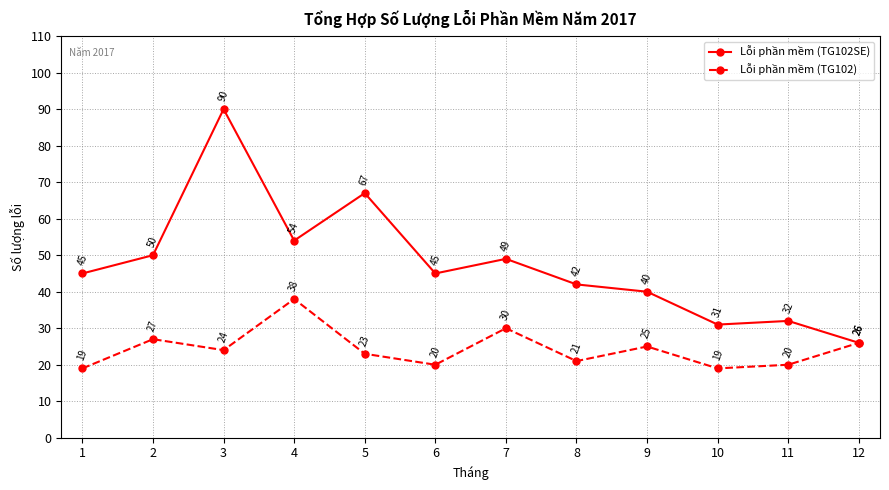

At which category is the sum across all series the highest?

3